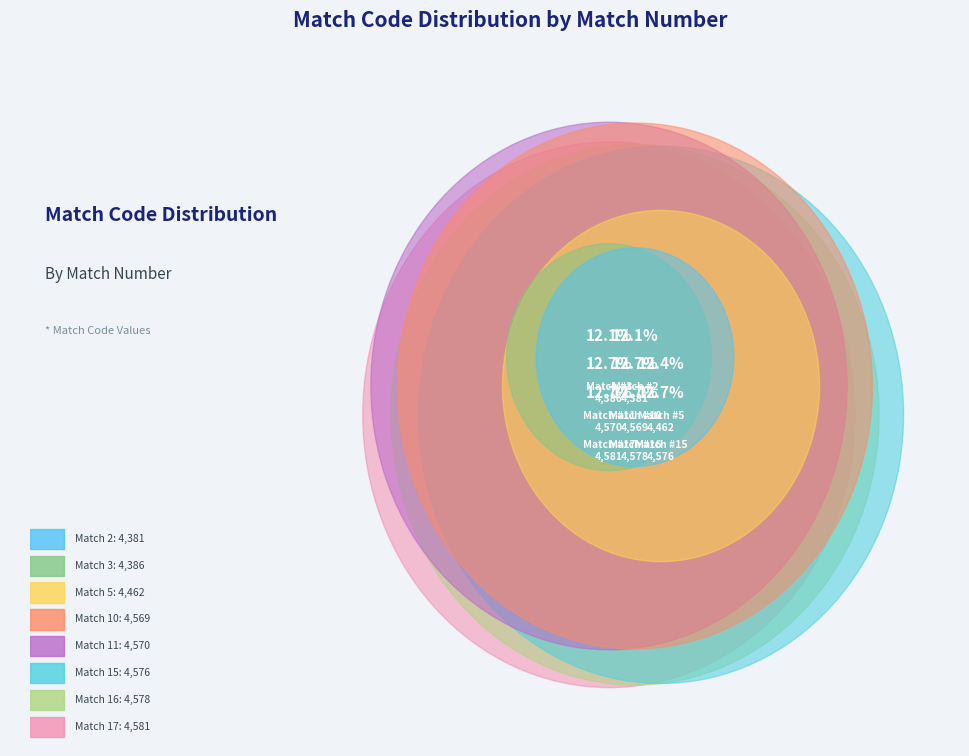

To the nearest percent, what is the difference between the largest and smallest slice percentages?

1%